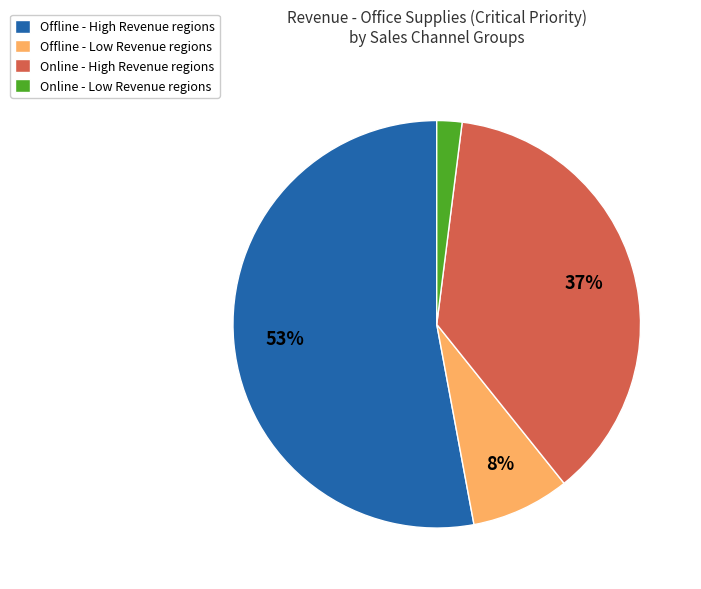

Rank the categories by value from lowest to highest.

Online - Low Revenue regions, Offline - Low Revenue regions, Online - High Revenue regions, Offline - High Revenue regions